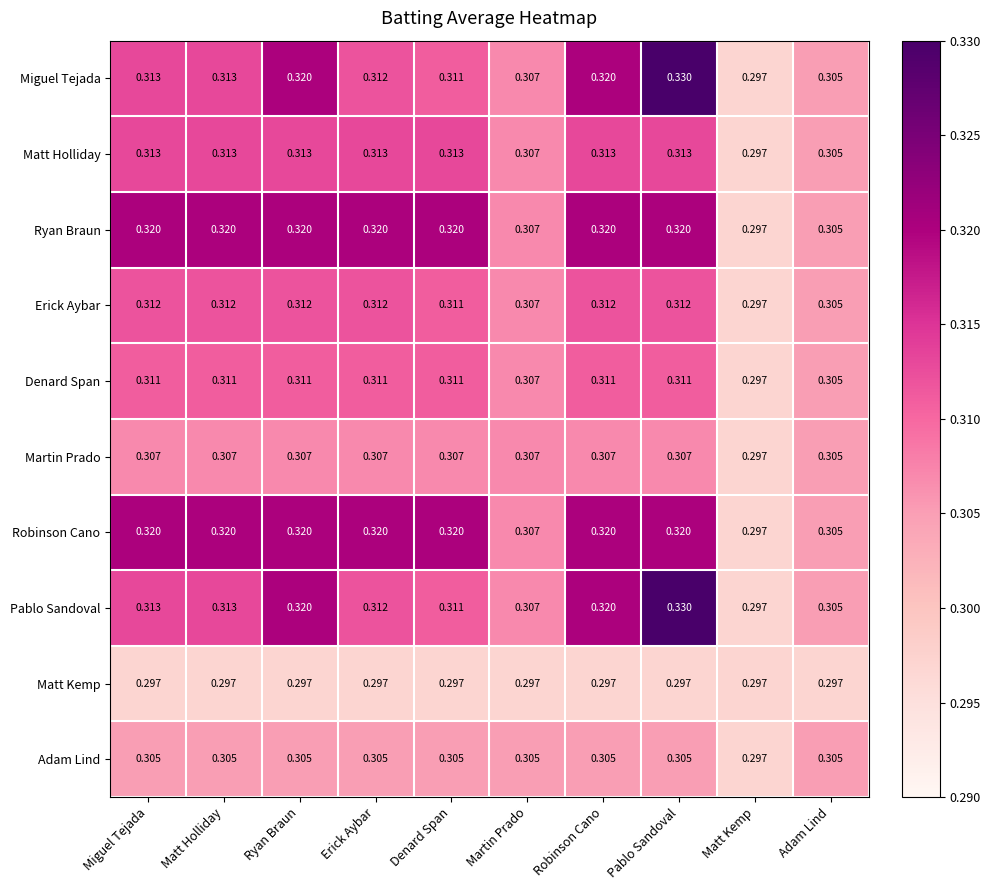

At which category does the chart reach its peak across all series?

Pablo Sandoval